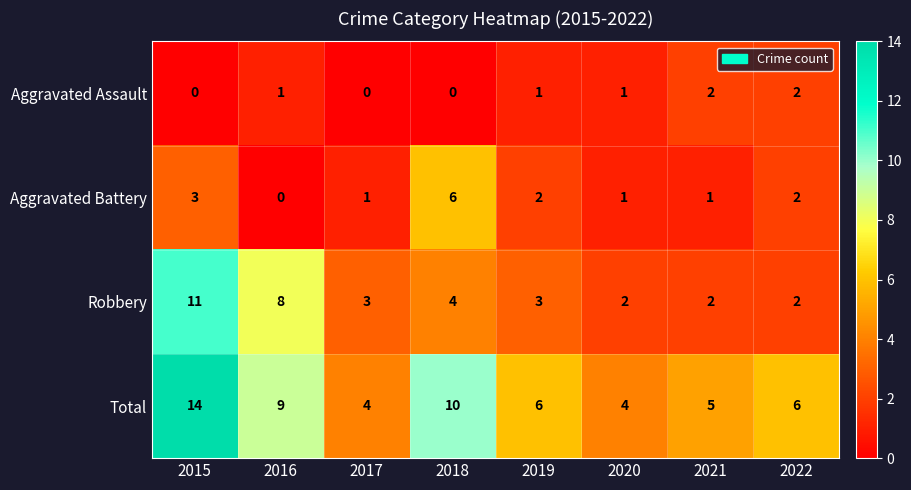

How many Total values are between 5 and 10?

5